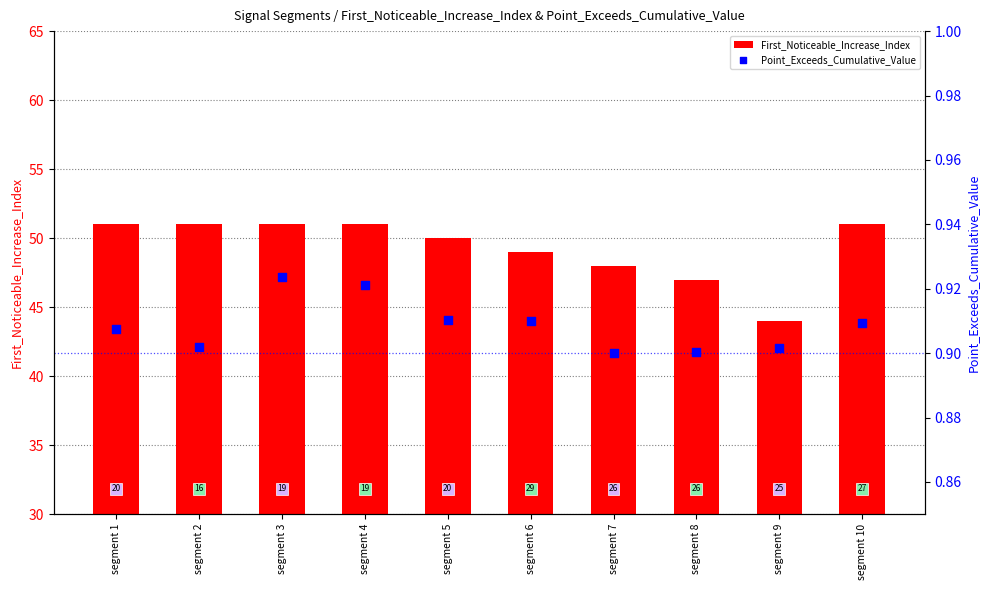

At which category is the sum across all series the highest?

segment 3